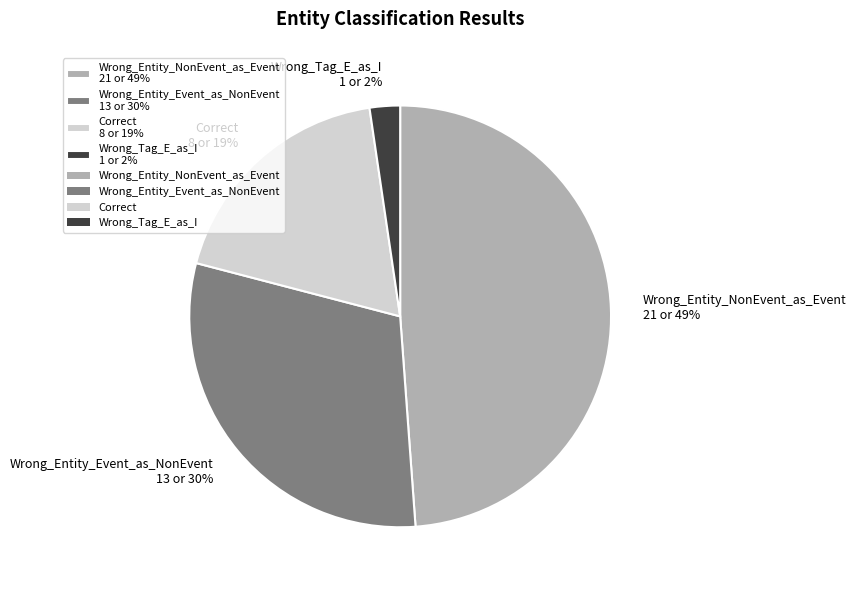

Is it true that Wrong_Entity_NonEvent_as_Event is 60% of the pie?

False